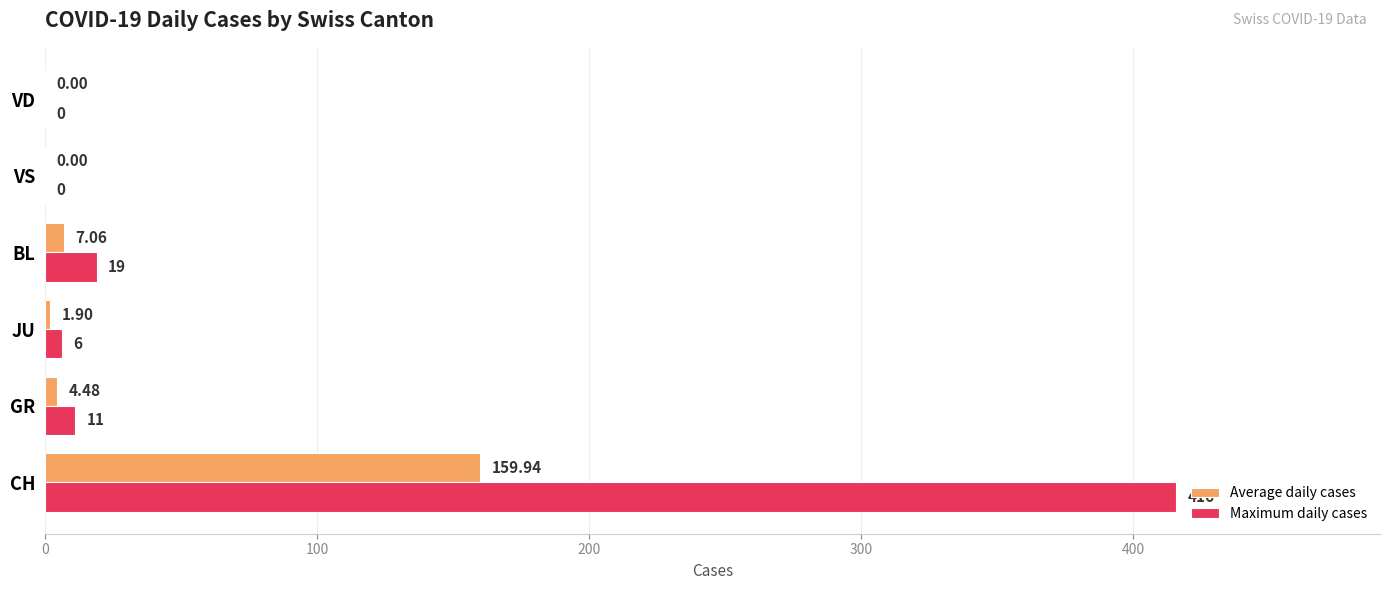

Which series has the largest total across all categories?

Maximum daily cases